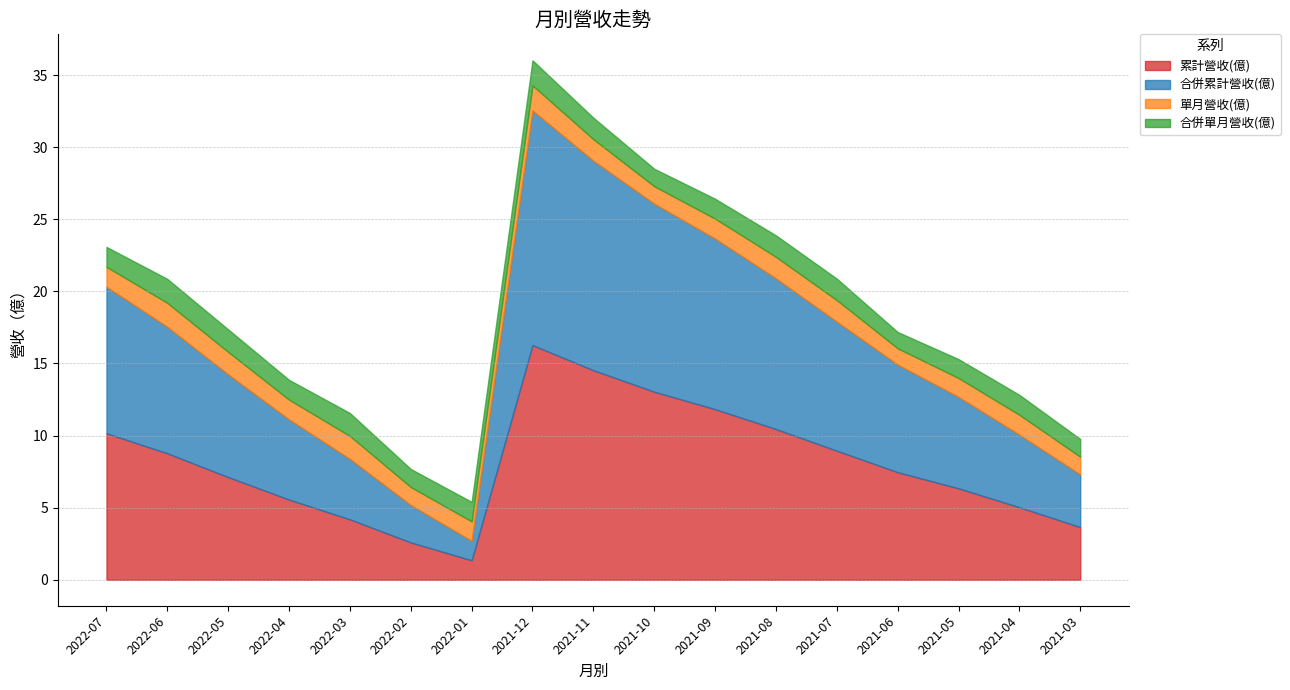

Which has a higher value, 2022-01 or 2022-02?

2022-02